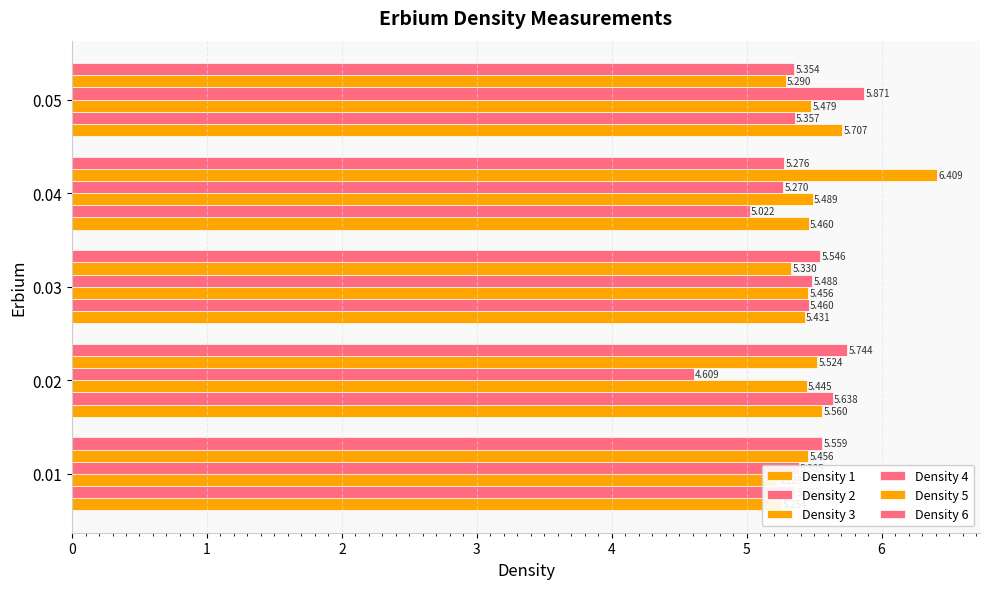

At 0.05, list the series in order from smallest to largest.

Density 5, Density 6, Density 2, Density 3, Density 1, Density 4